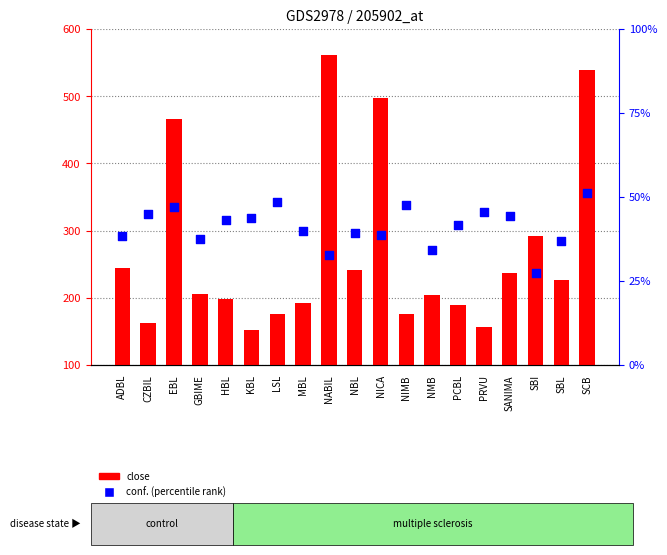

Which series contains the highest Y value?

close